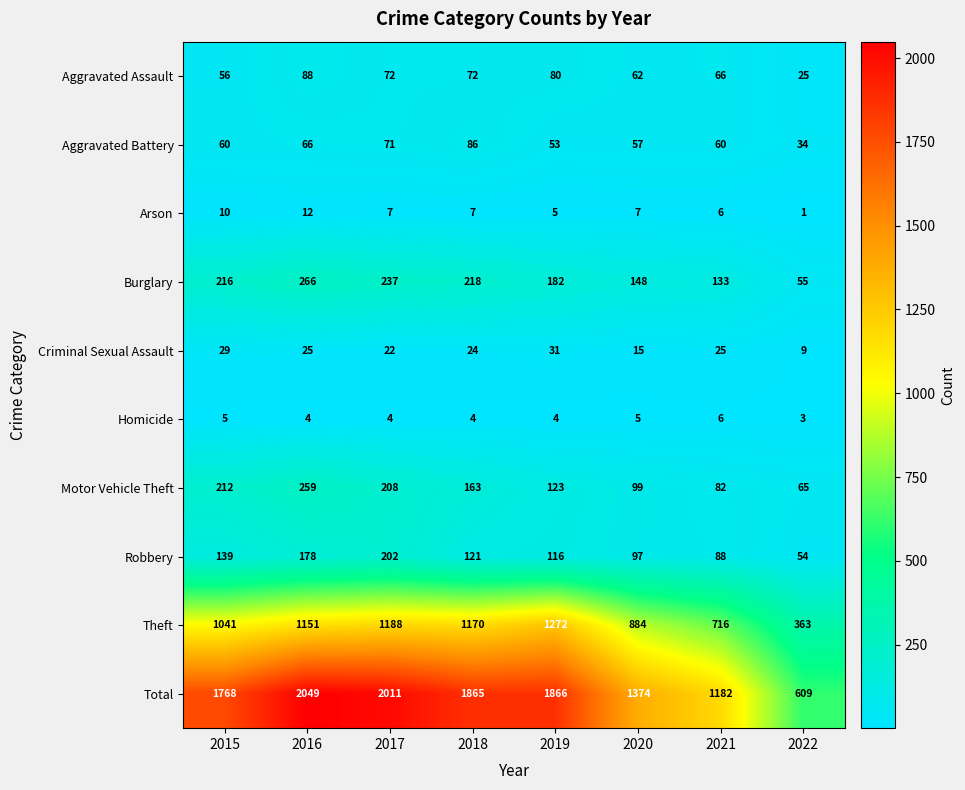

The value of Criminal Sexual Assault at 2015 is 45. True or false?

False